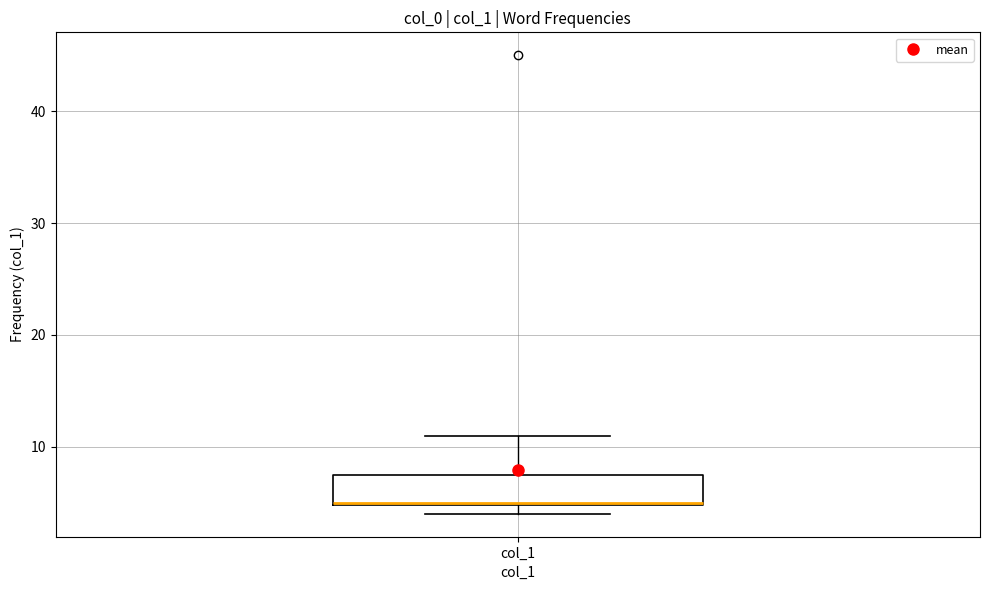

Transcribe this box plot: give where the median line is, the range the box spans, and where the two whiskers end, as read against the y-axis. The values are not printed on the chart, so give them approximately, as read against the axis.

median 5, box 5 to 8, whiskers 4 to 11